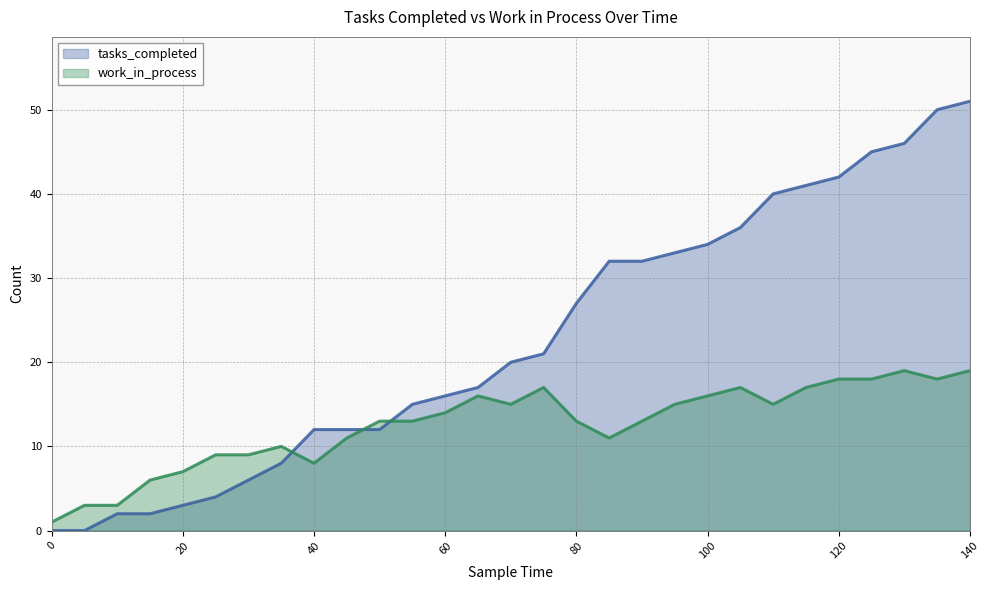

What are all the series names shown in the legend?

tasks_completed, work_in_process